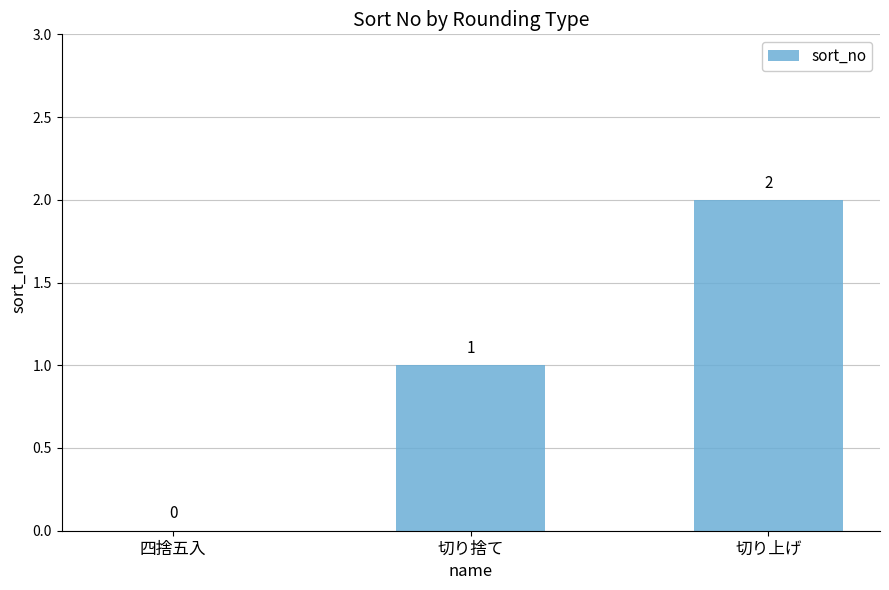

Are the bars grouped side by side (vs. stacked)?

No